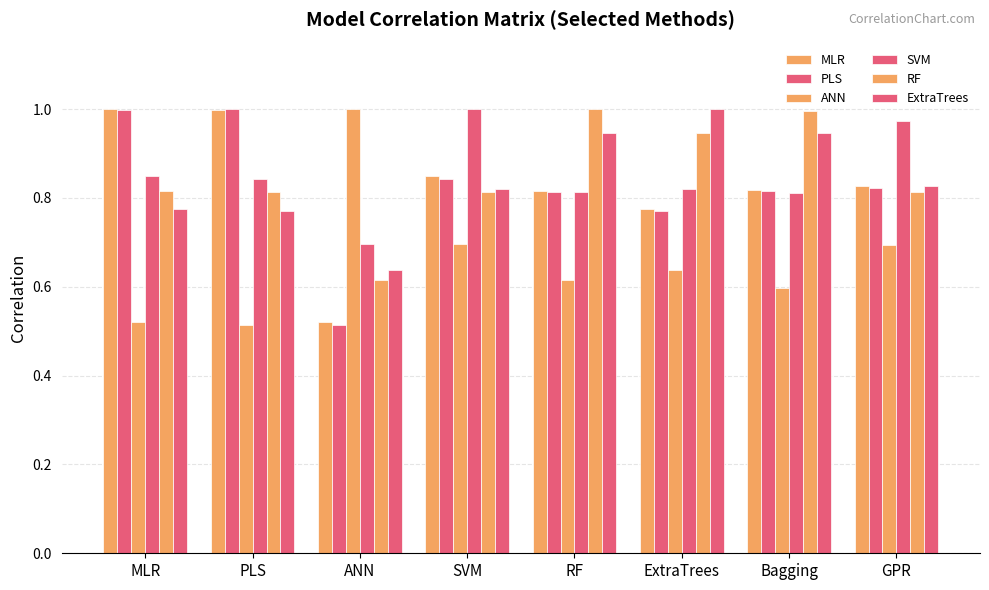

How many bars are there in each group?

6